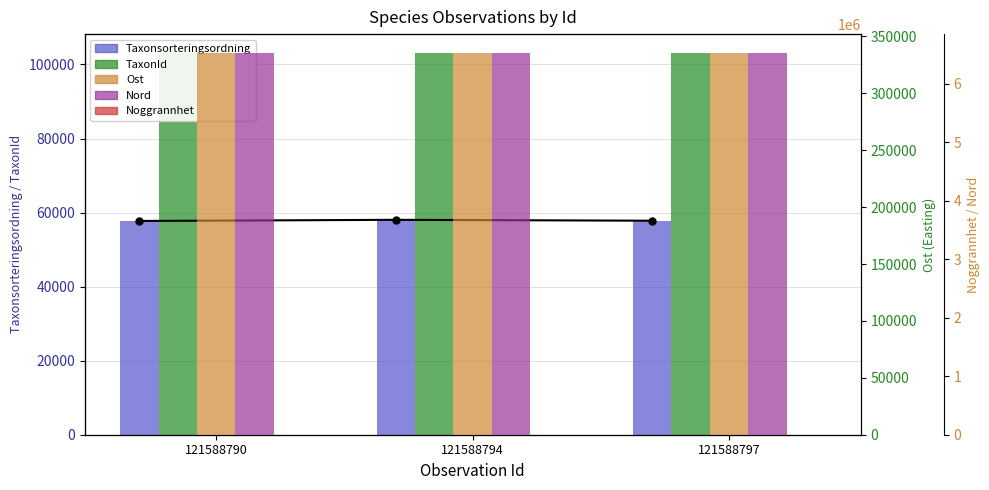

Is the value of Nord at 121588790 greater than the value of TaxonId at 121588797?

Yes